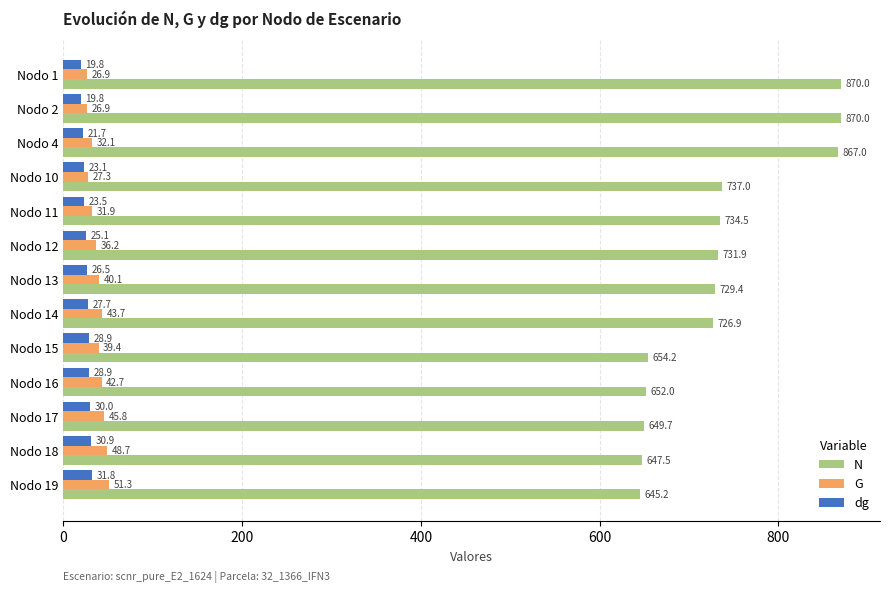

What is the difference between the highest and lowest values at Nodo 2?

850.2